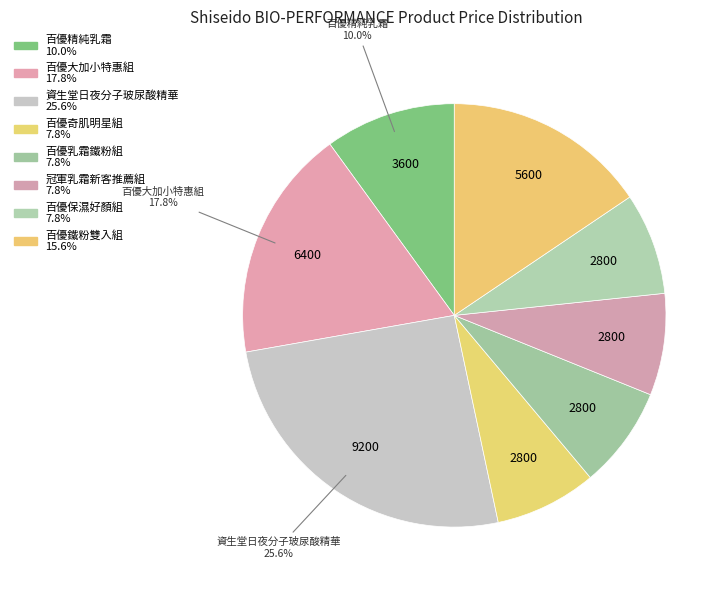

The 百優大加小特惠組 slice represents 23% of the pie. True or false?

False